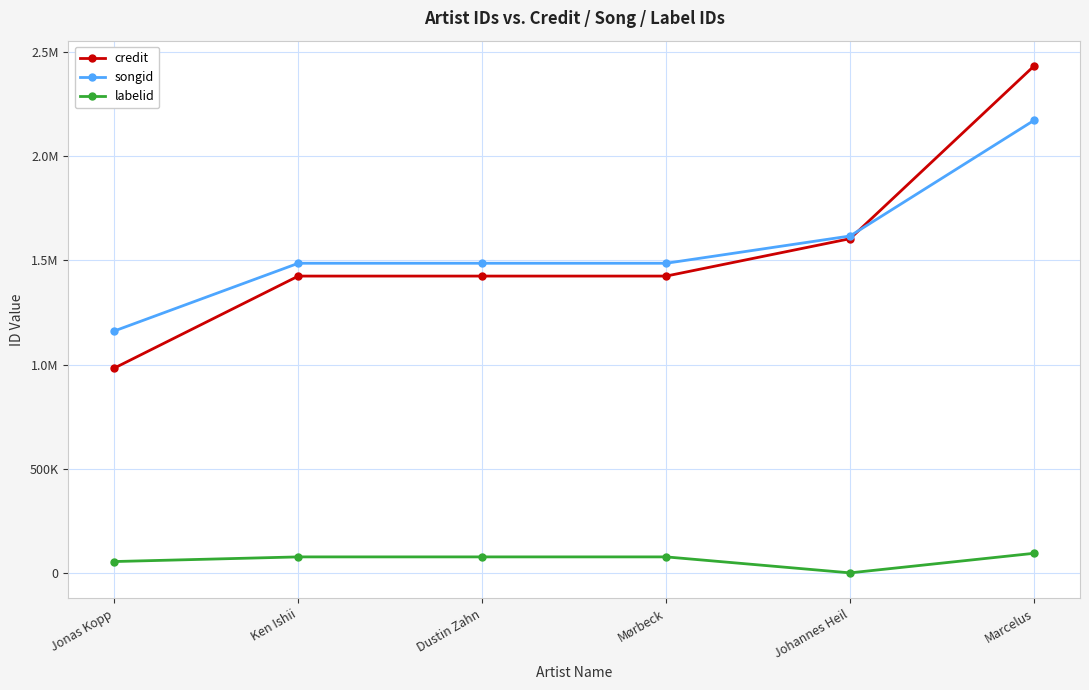

Which category has the highest value across all series?

Marcelus